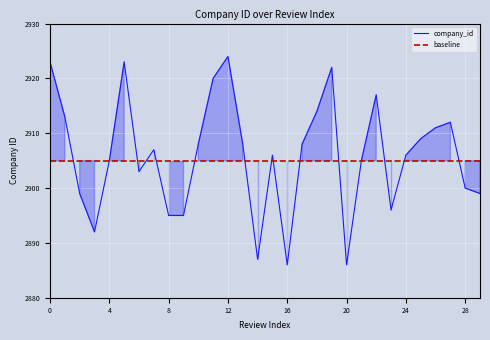

Which category has the lowest value in the company_id series?

16